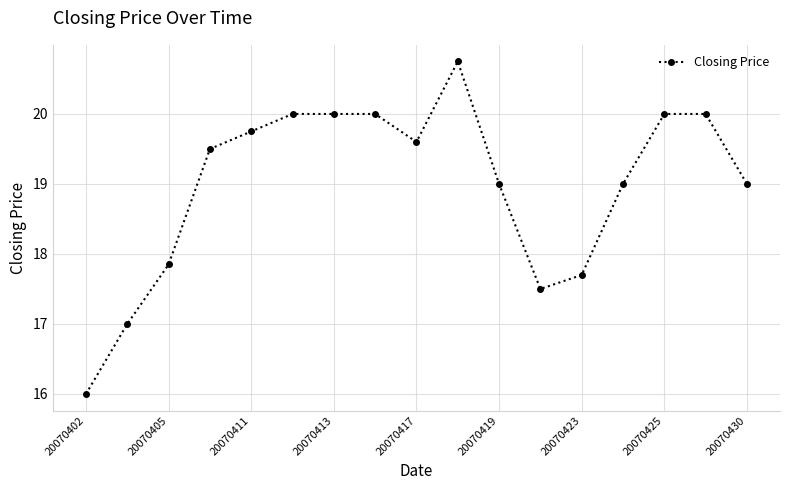

What is the smallest value displayed?

16.0